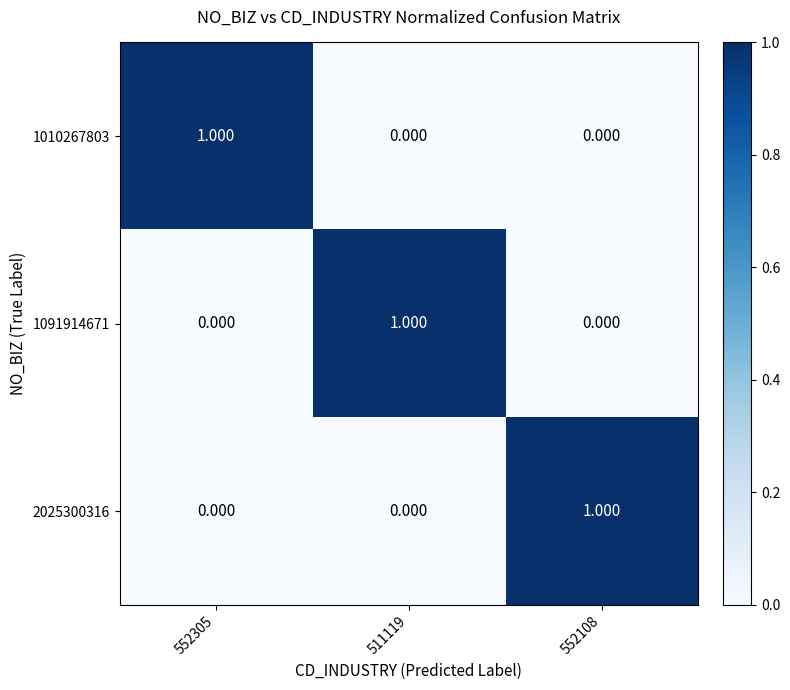

Is the value of 2025300316 at 511119 greater than the value of 1010267803 at 552305?

No